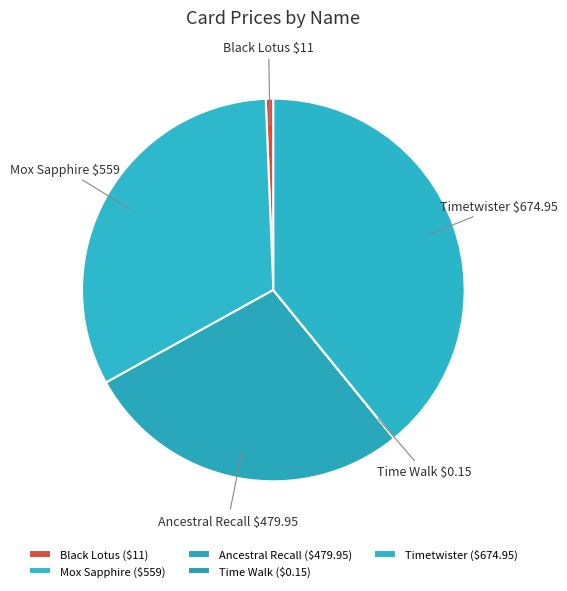

Combined, do Black Lotus and Mox Sapphire account for over 50%?

No